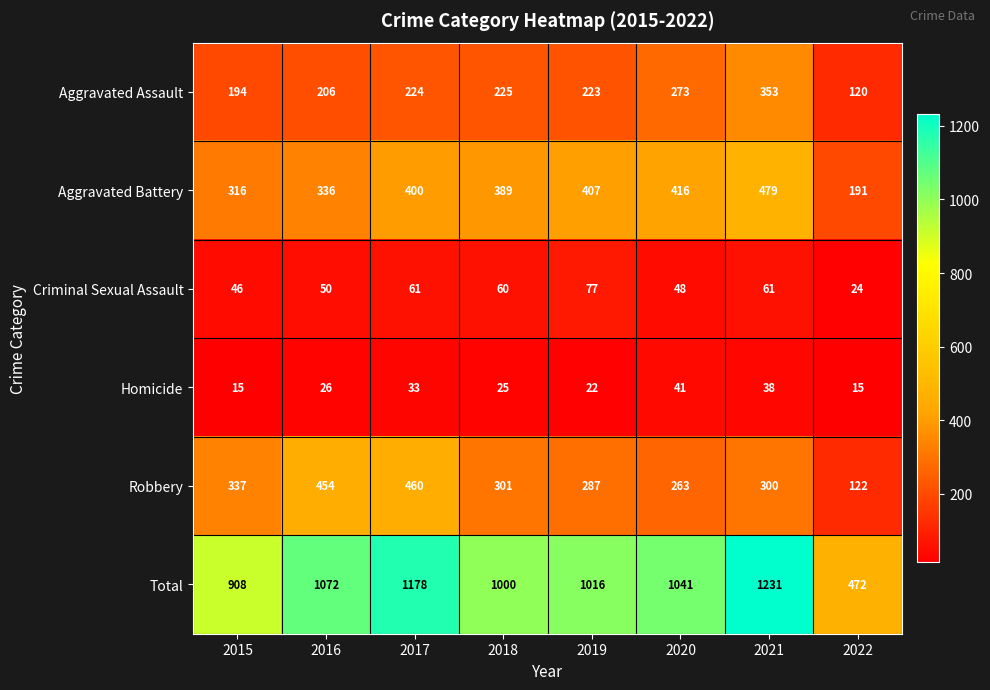

Read the Total value at 2020, to the nearest 100.

1000